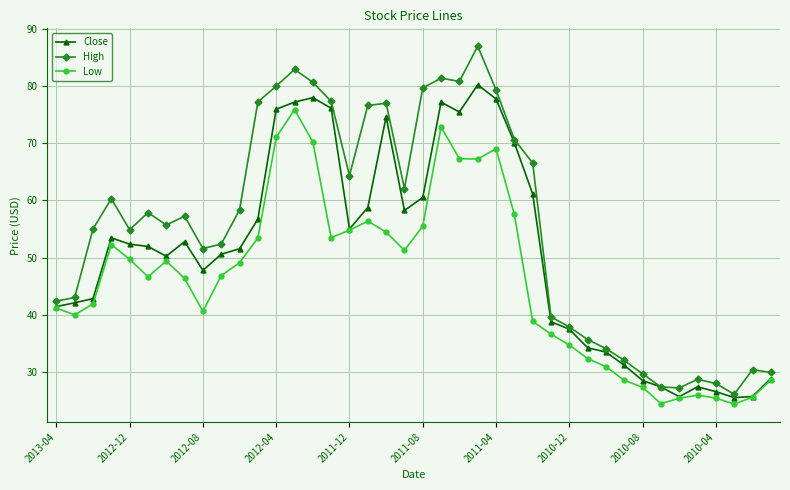

True or false: Low has more than 1 interior local peaks.

True